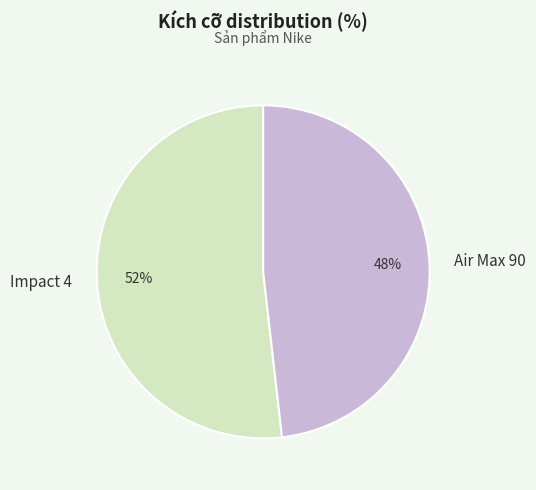

How many segments does this pie chart have?

2